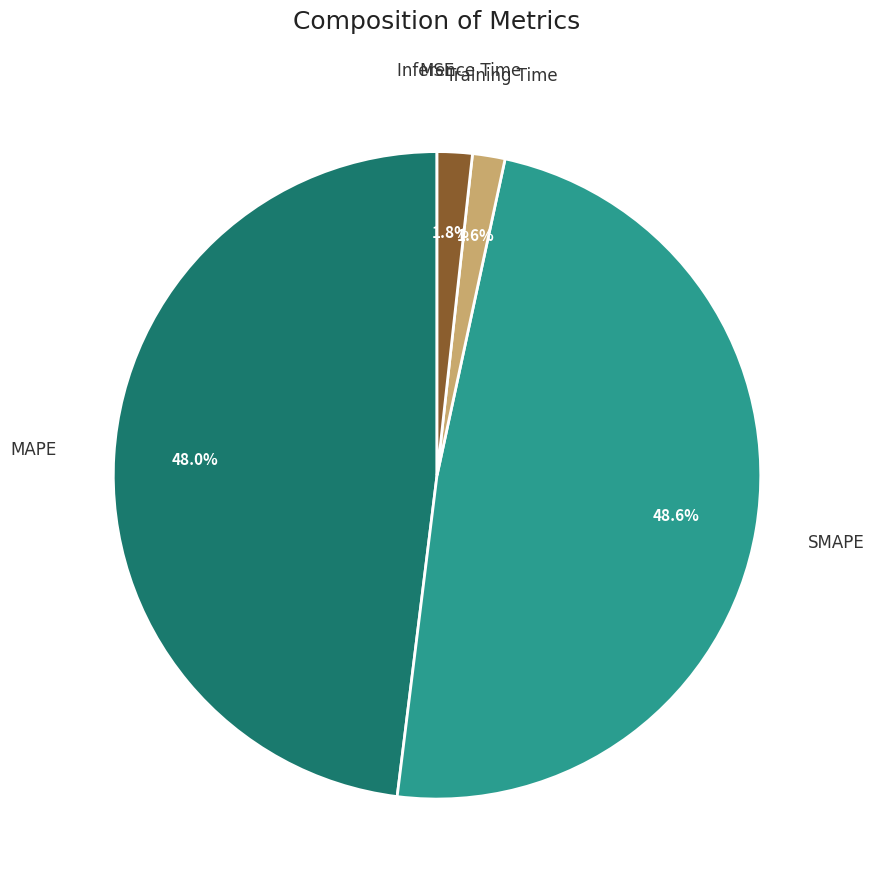

Does any single category account for the majority?

No